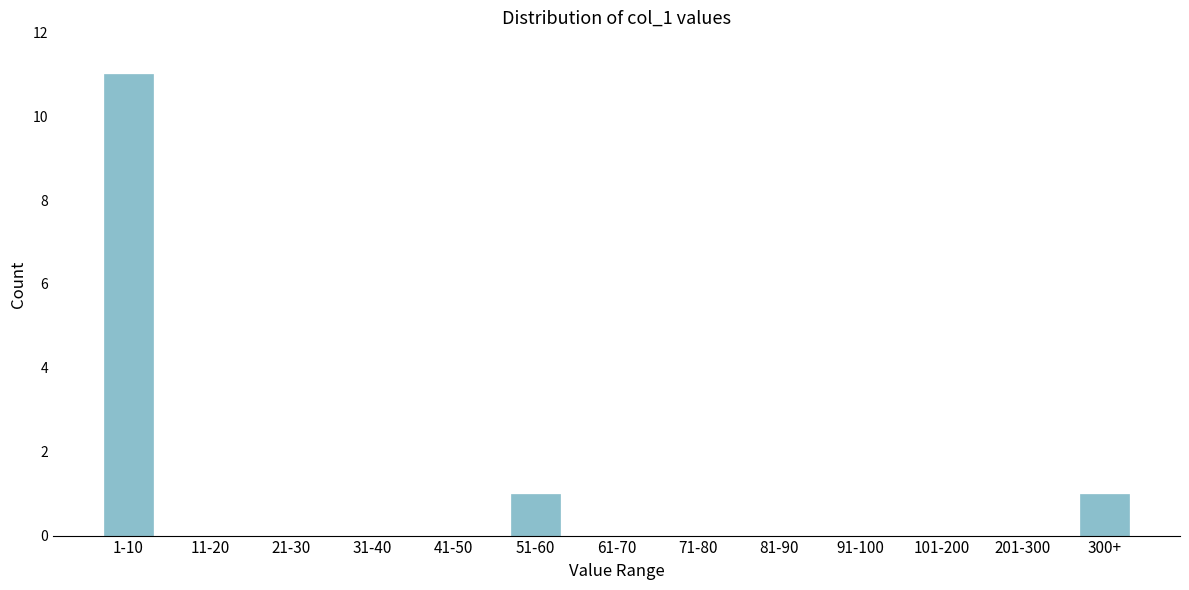

Reading left to right, list all the values displayed in this chart.

1-10=11	11-20=0	21-30=0	31-40=0	41-50=0	51-60=1	61-70=0	71-80=0	81-90=0	91-100=0	101-200=0	201-300=0	300+=1